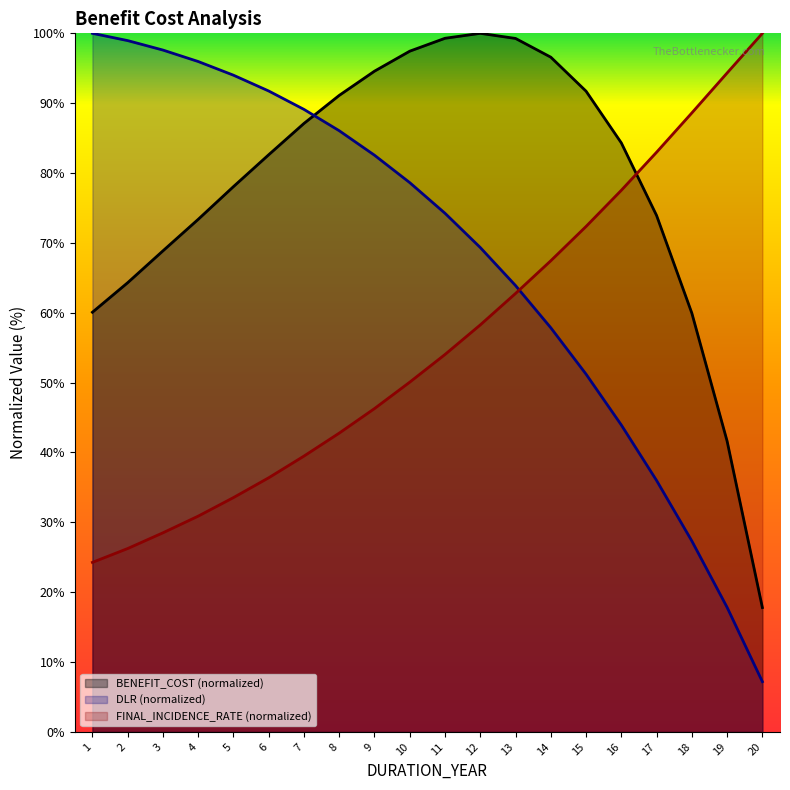

How many values in the DLR series are below 78?

10